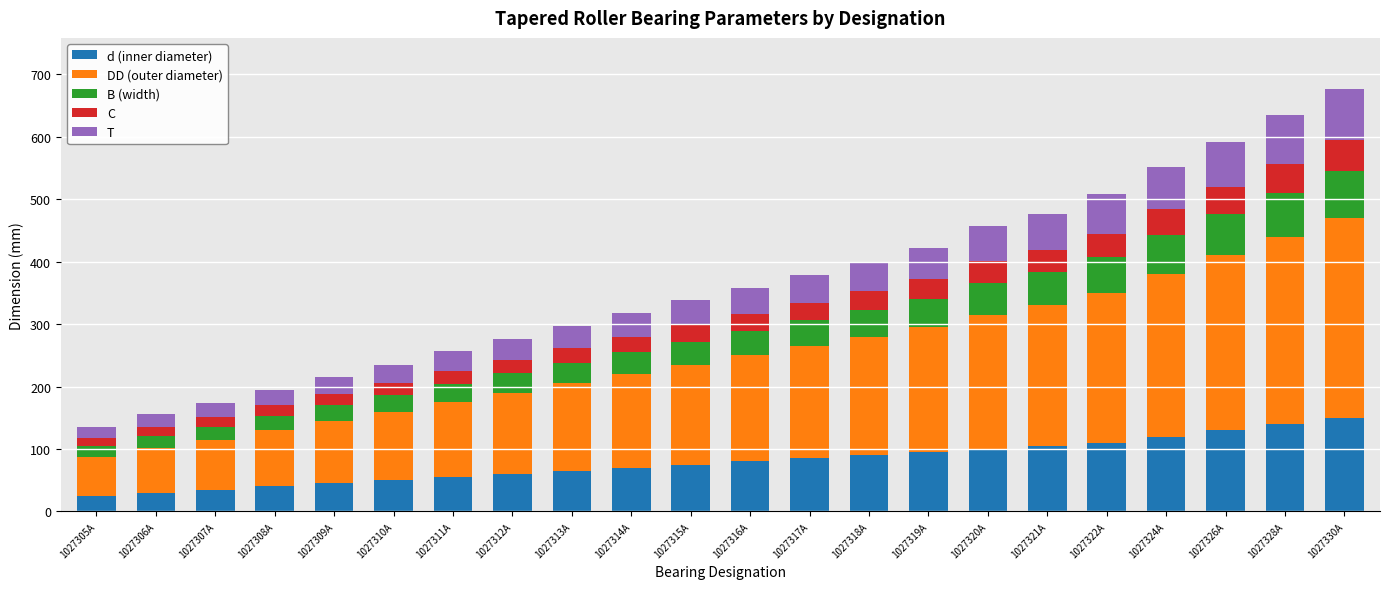

Is it true that d (inner diameter) equals 85.0 at 1027317А?

True